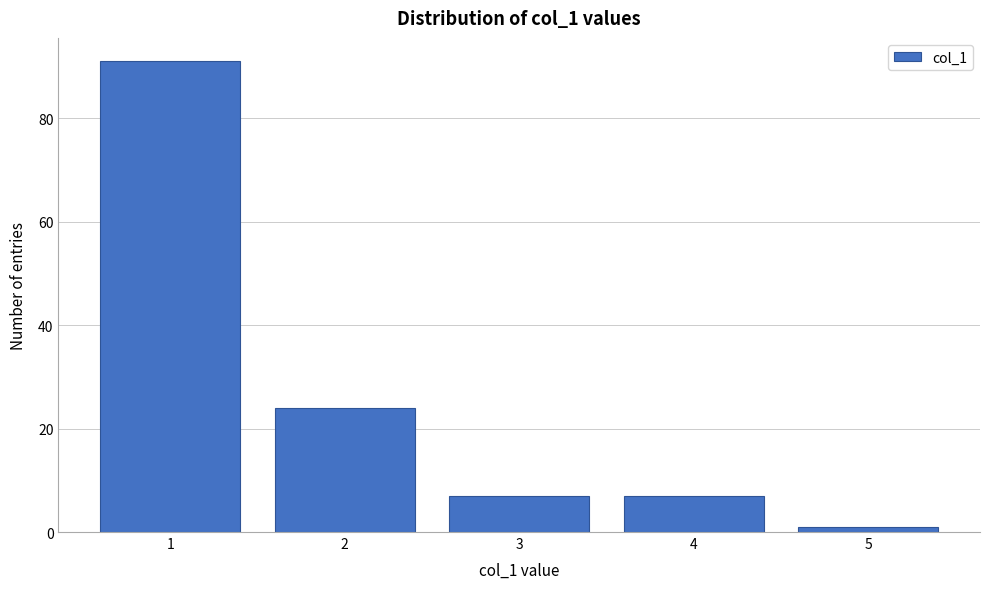

Over which range of the x-axis is the bar tallest?

0.5 to 1.5